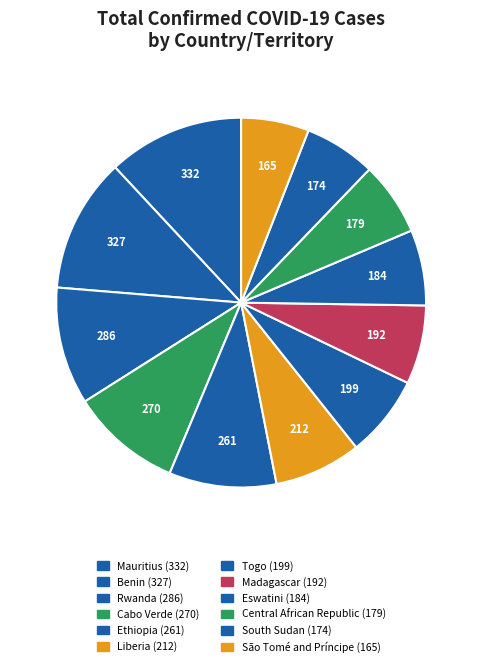

Is São Tomé and Príncipe the majority of the pie?

No